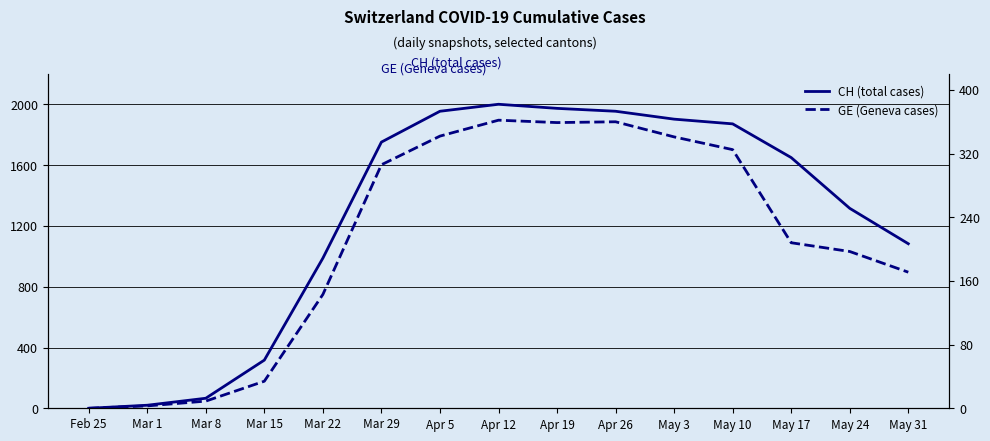

At which category is the sum across all series the highest?

Apr 12